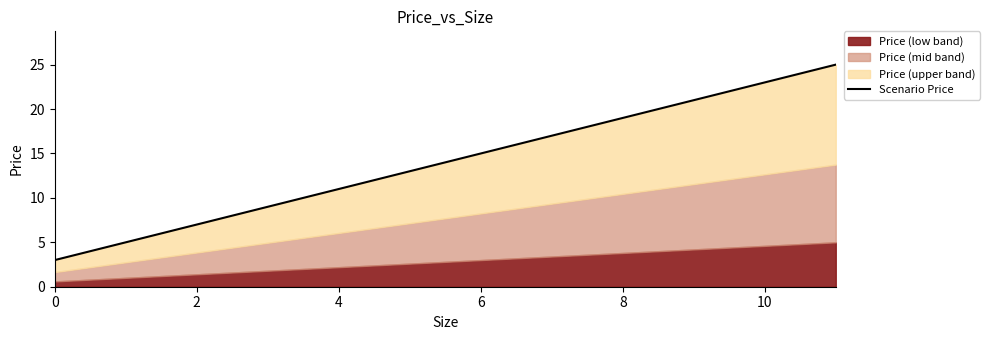

Reading right to left, what are all the values shown in this chart?

25	23	21	17	11	5	3